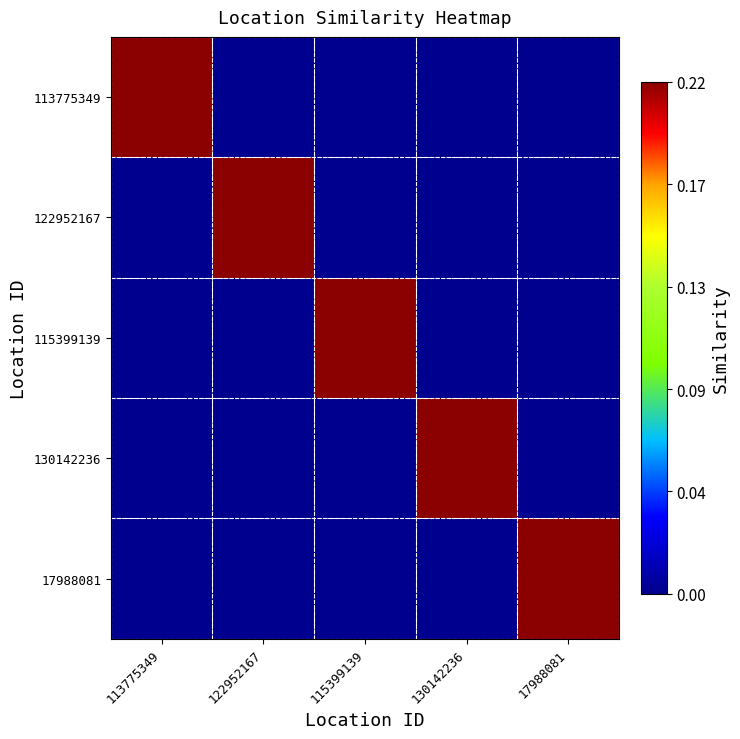

Reading right to left, extract all data points from this chart.

113775349: 17988081=0.0	130142236=0.0	115399139=0.0	122952167=0.0	113775349=0.2
122952167: 17988081=0.0	130142236=0.0	115399139=0.0	122952167=0.2	113775349=0.0
115399139: 17988081=0.0	130142236=0.0	115399139=0.2	122952167=0.0	113775349=0.0
130142236: 17988081=0.0	130142236=0.2	115399139=0.0	122952167=0.0	113775349=0.0
17988081: 17988081=0.2	130142236=0.0	115399139=0.0	122952167=0.0	113775349=0.0